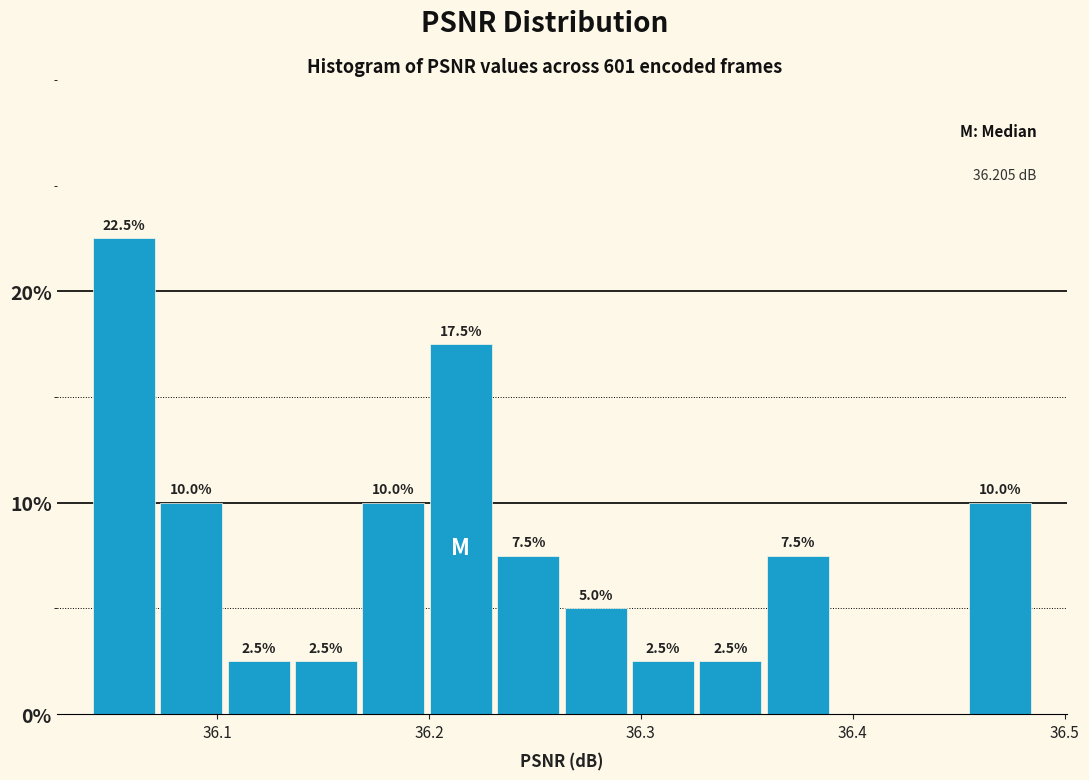

Read against the x-axis, roughly where is the centre of the tallest bar?

36.06